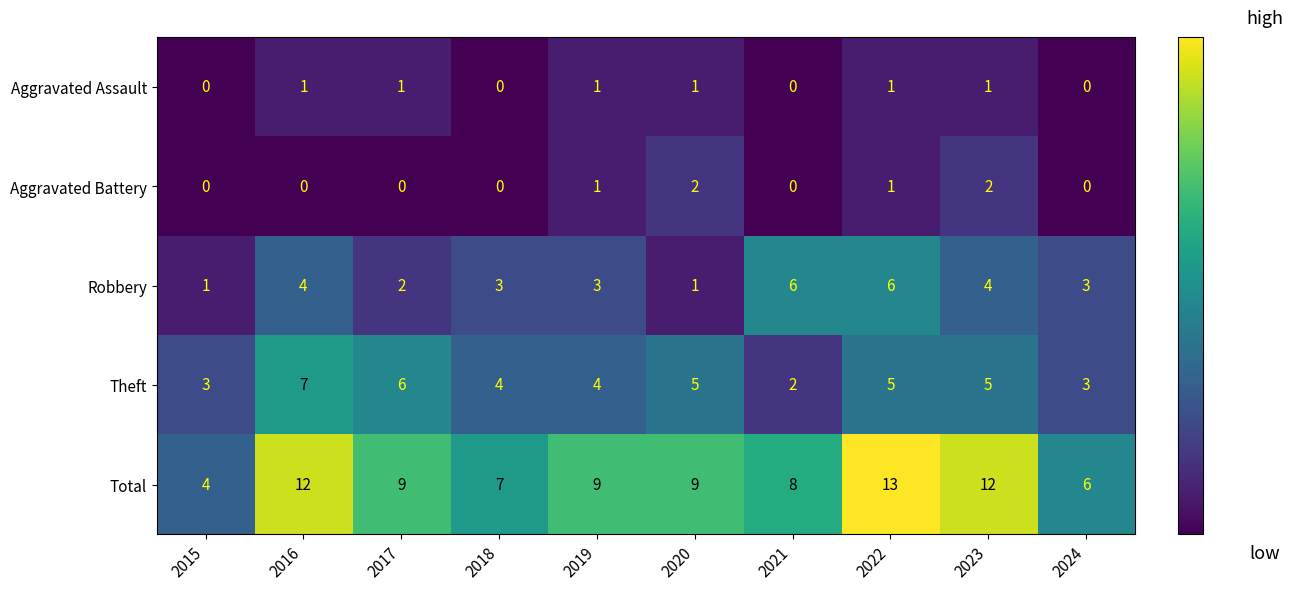

What is the difference between the maximum and minimum values in the Robbery series?

5